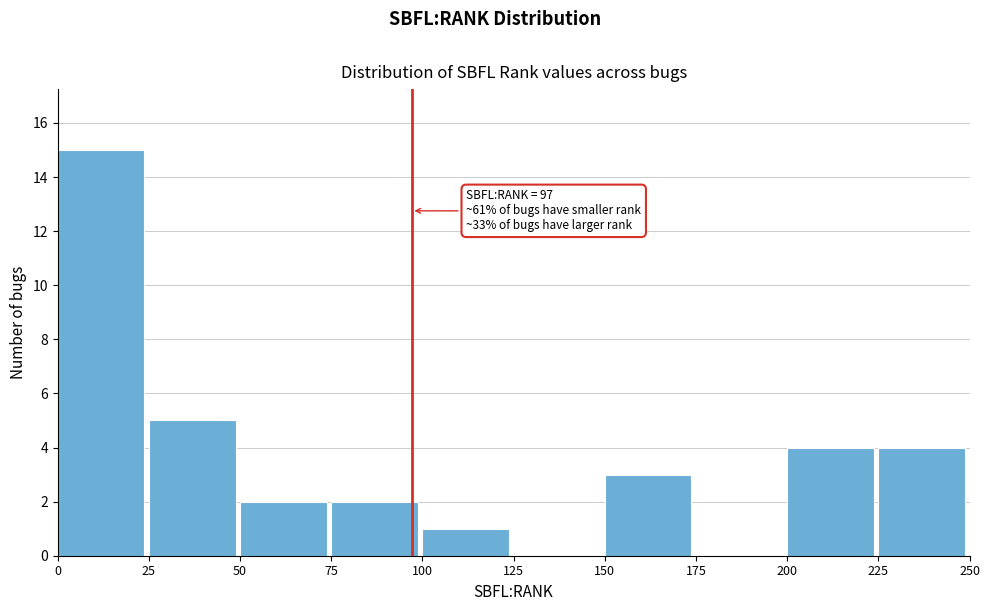

Over which range of the x-axis is the bar tallest?

0 to 25